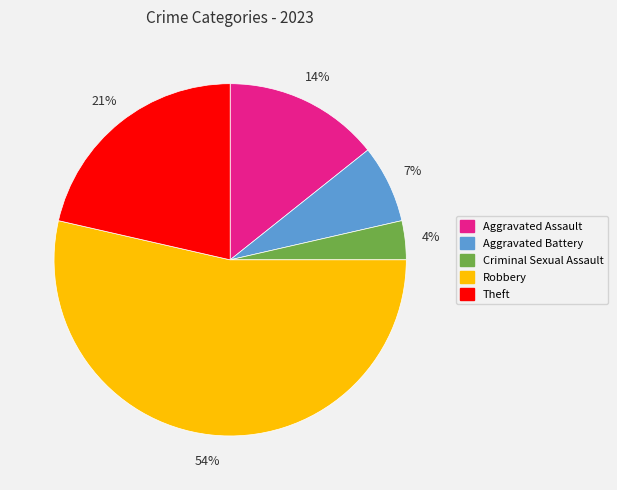

Which slice is the largest?

Robbery